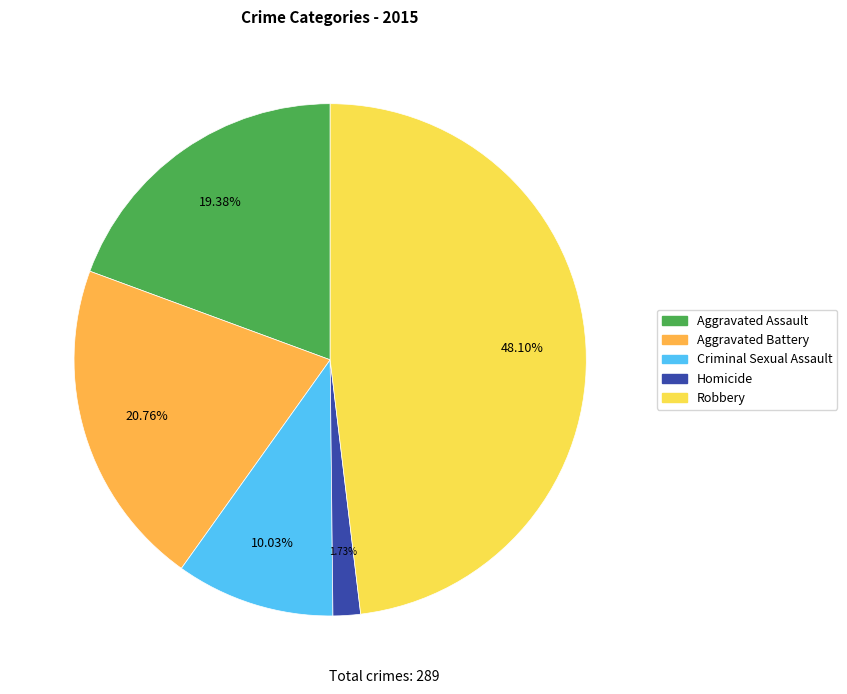

What percentage is the Aggravated Assault slice, to the nearest percent?

19%